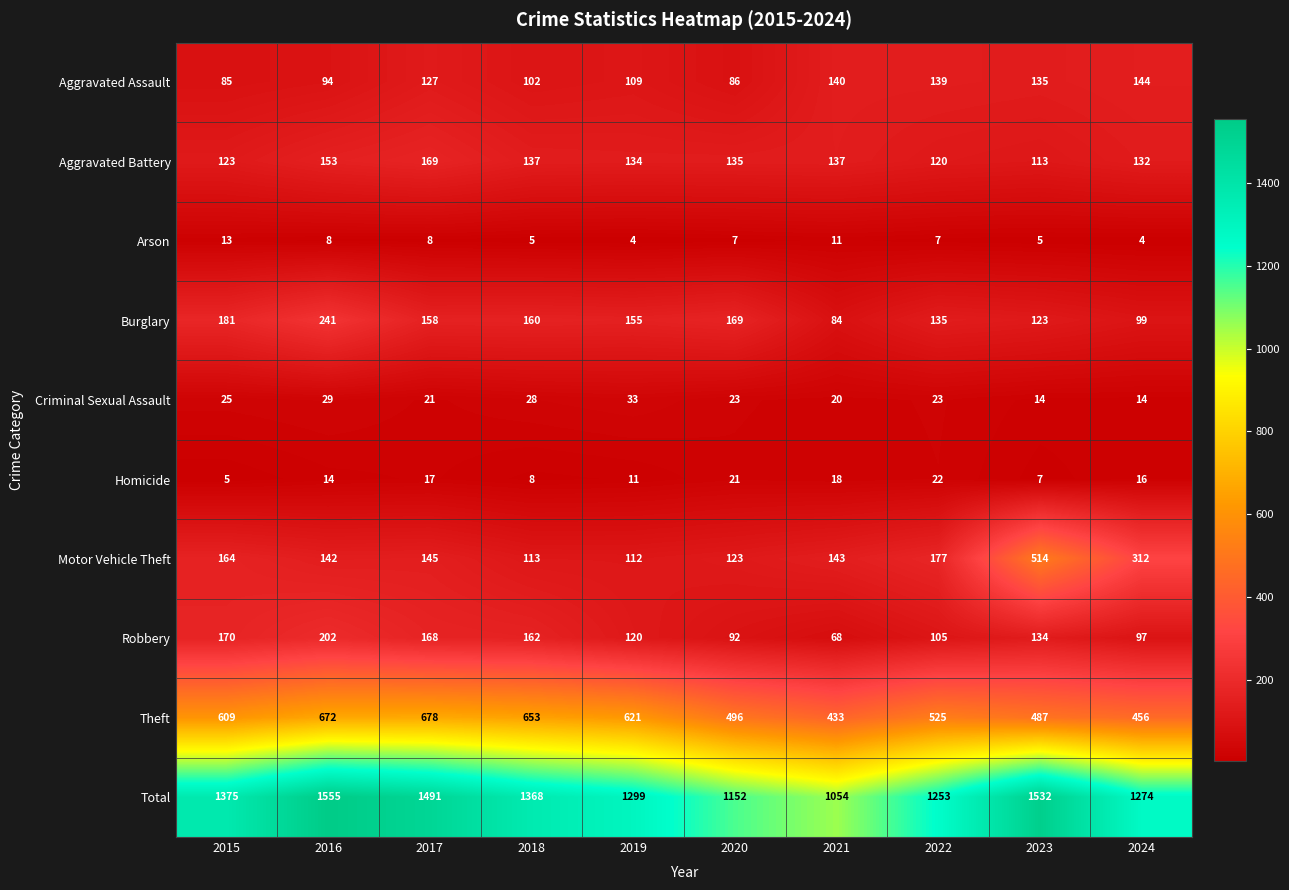

Is it true that Aggravated Battery equals 76 at 2022?

False